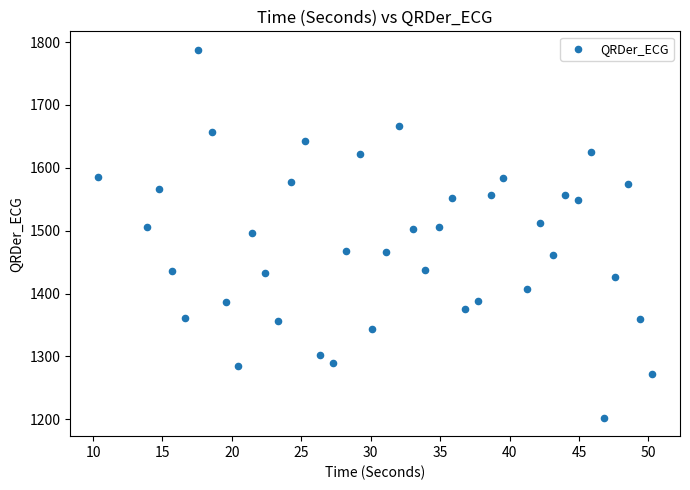

What is the range of X values (max minus min)?

39.9